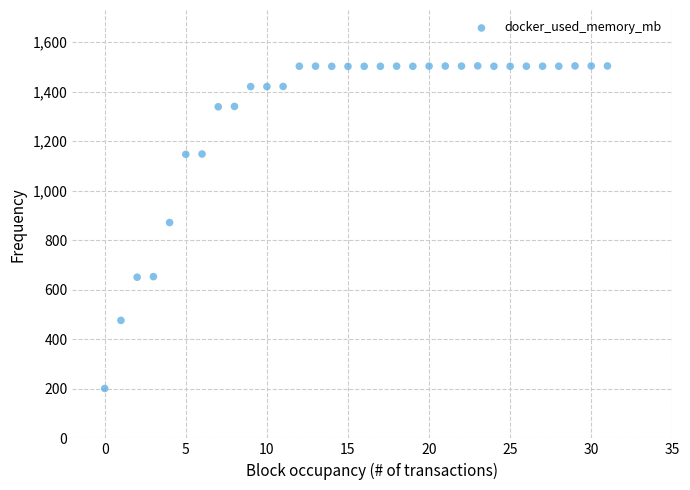

What is the range of Y values (max minus min)?

1302.2